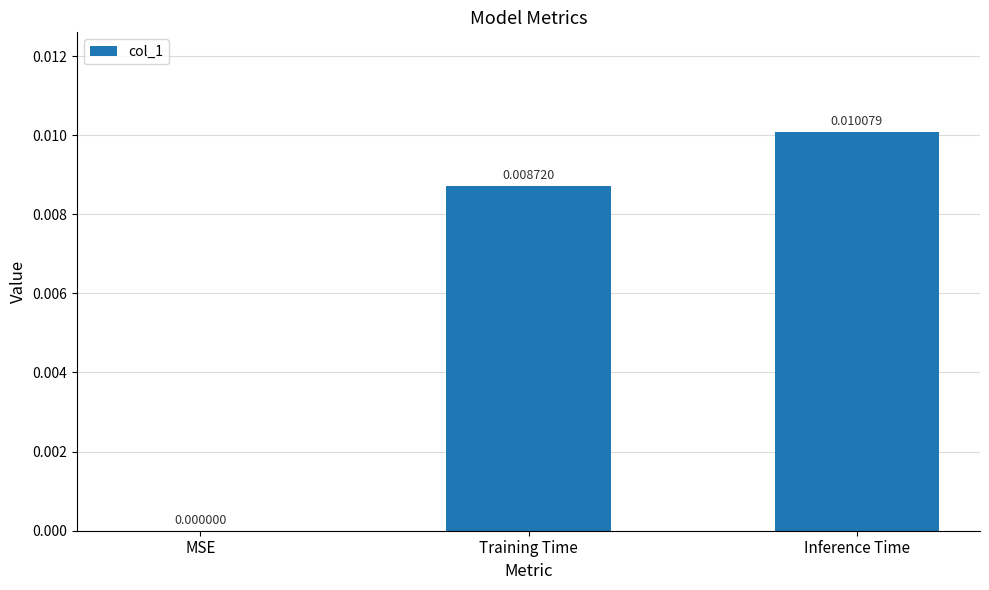

Where is the data nearest to the value 0?

MSE